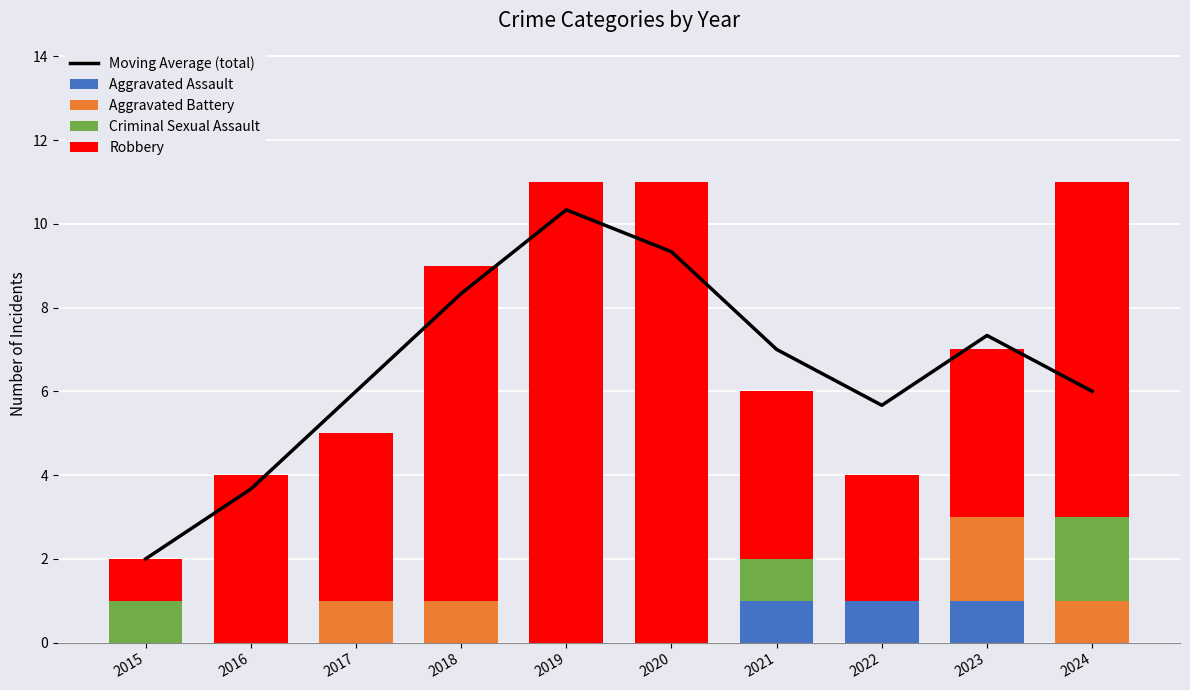

What is the difference between the maximum and minimum values in the Moving Average (total) series?

8.3